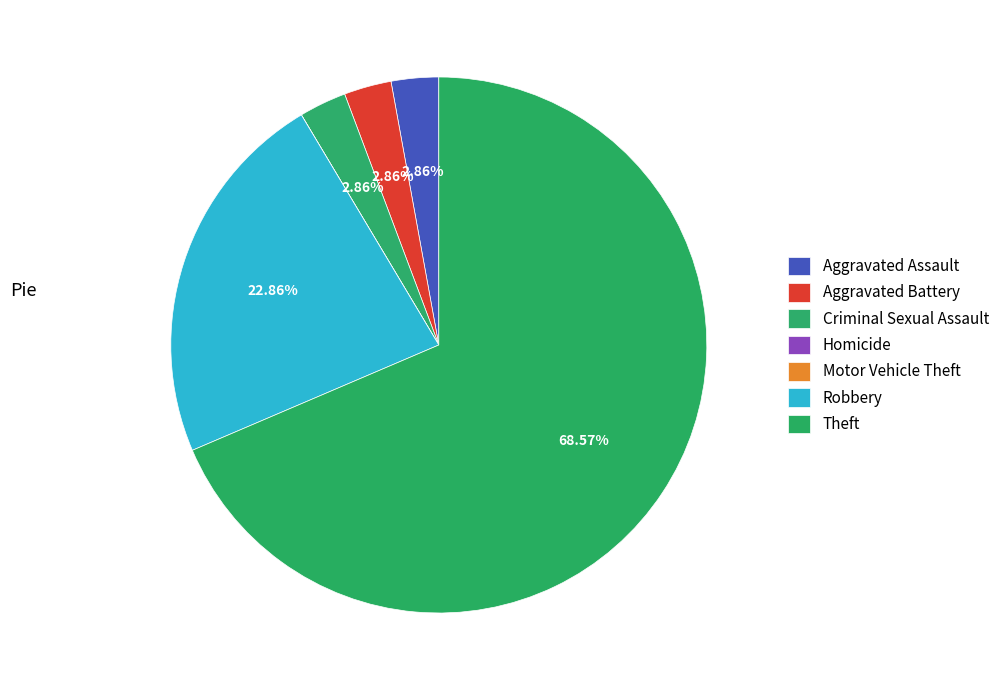

What is the majority slice?

Theft